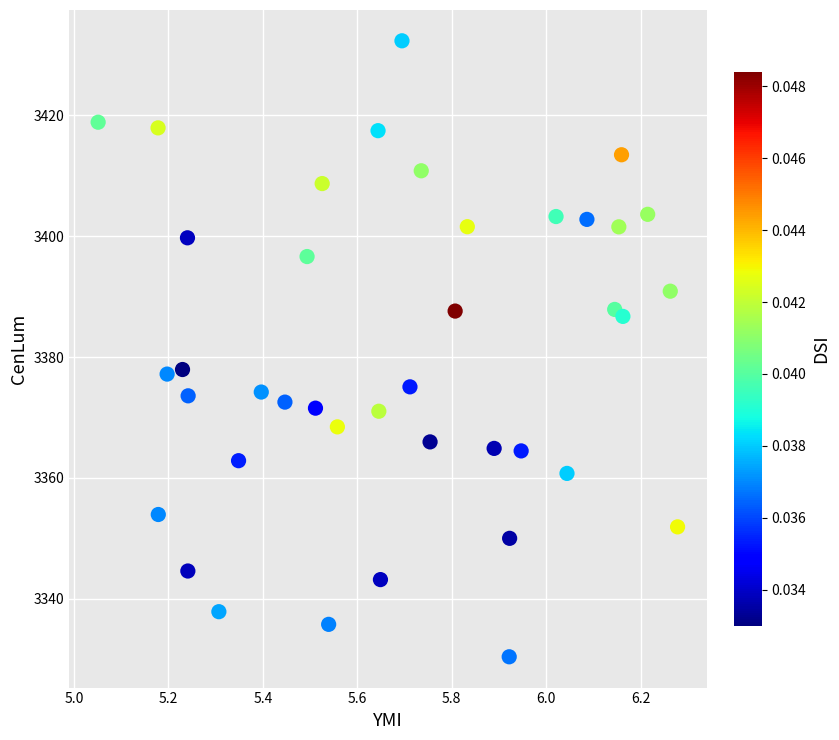

What is the range of X values (max minus min)?

1.2